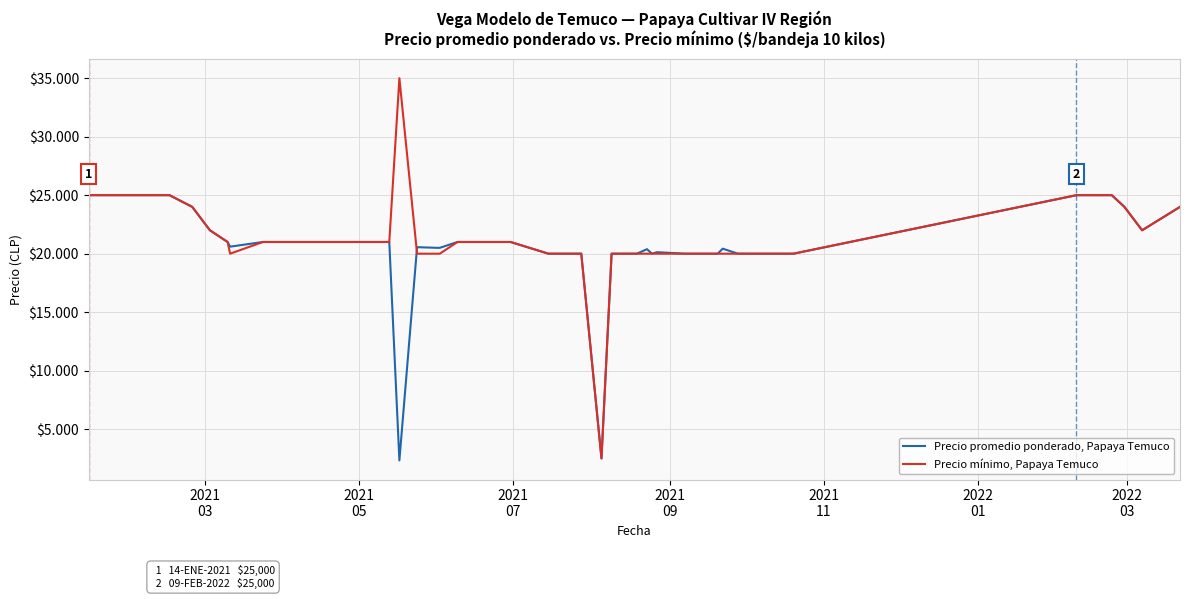

Is this an area chart (filled region under the line)?

No